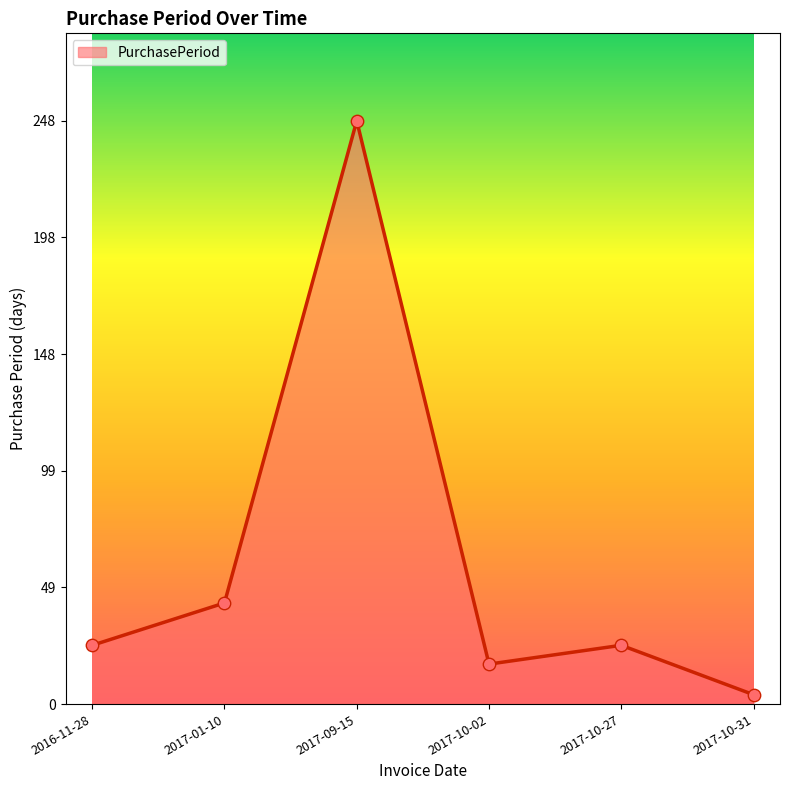

Approximately how many times larger is the value at 2016-11-28 compared to 2017-09-15?

0.1